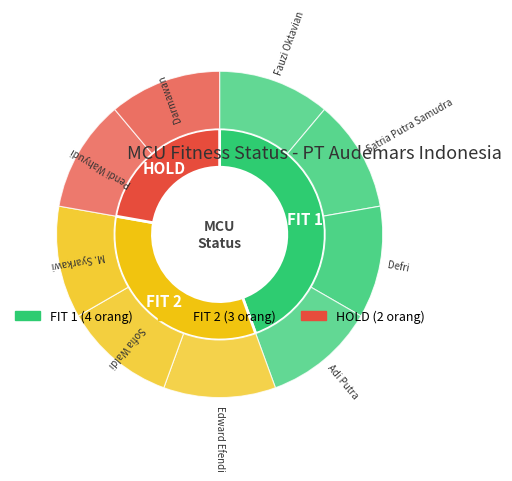

Count the number of slices in the pie.

3